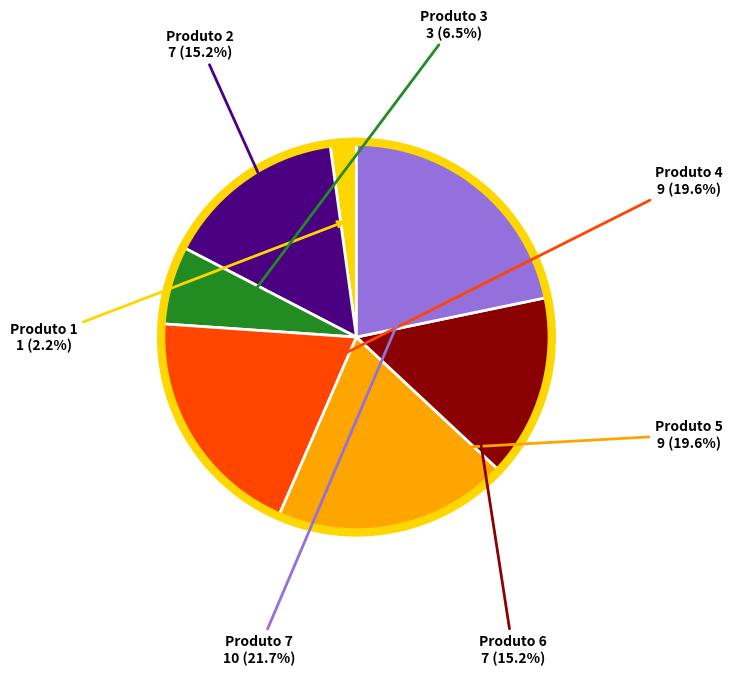

Does any single category account for the majority?

No